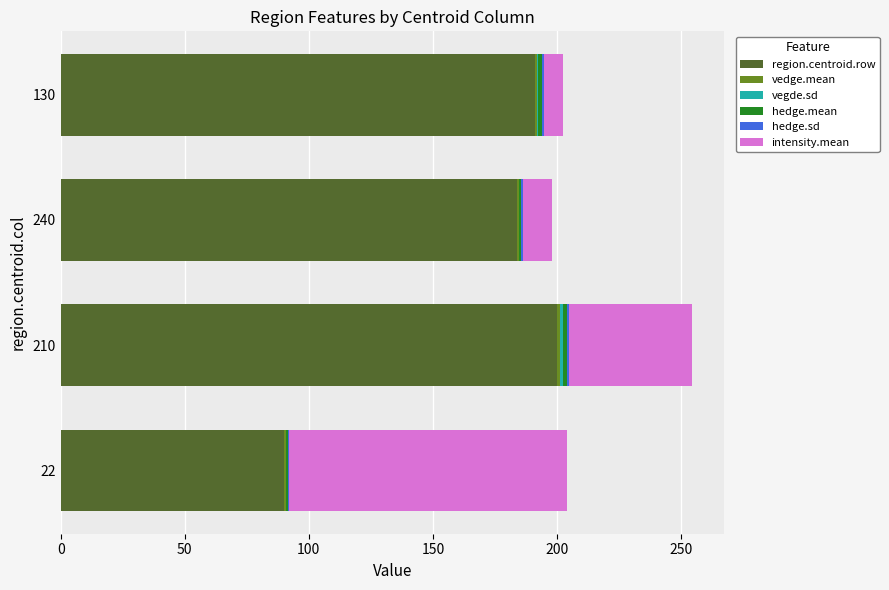

At which label does region.centroid.row reach its peak?

210